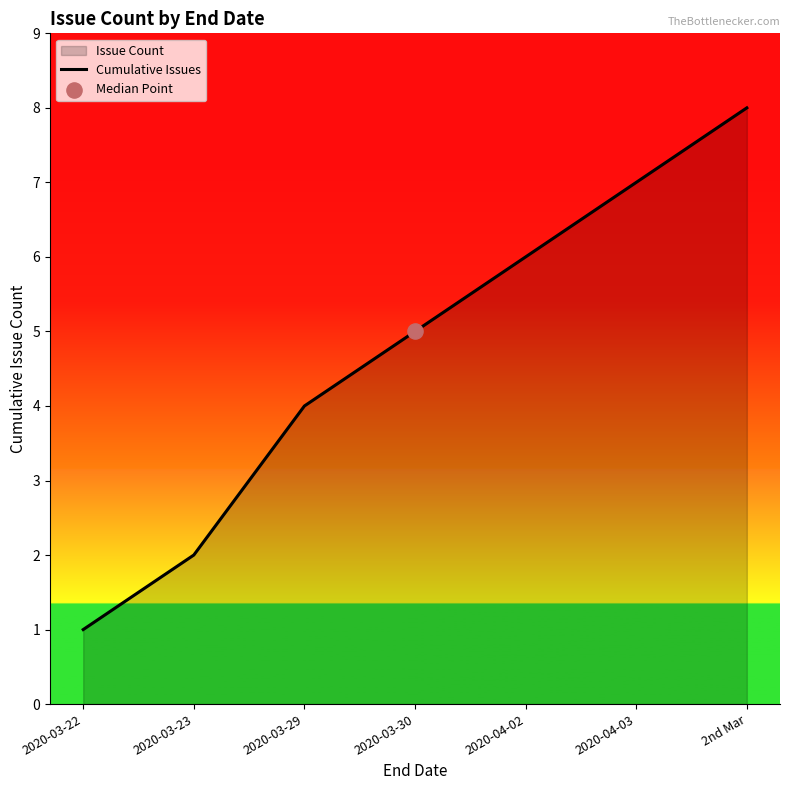

What is the ratio of the value at 2020-03-23 to the value at 2020-03-22?

2.0